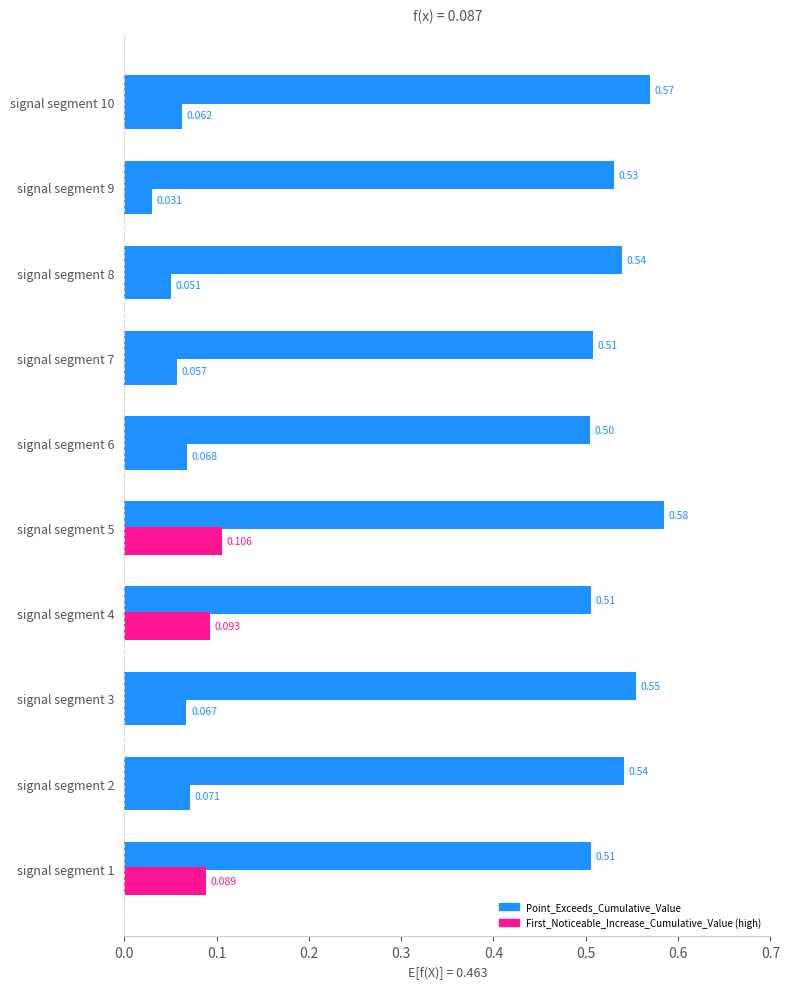

Reading right to left, extract all data points from this chart.

First_Noticeable_Increase_Cumulative_Value: 0.1	0.0	0.1	0.1	0.1	0.1	0.1	0.1	0.1	0.1
Point_Exceeds_Cumulative_Value: 0.6	0.5	0.5	0.5	0.5	0.6	0.5	0.6	0.5	0.5